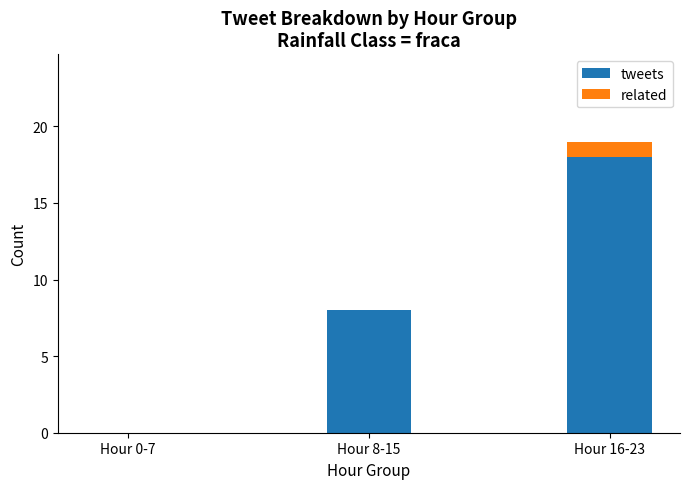

At which category is the sum across all series the highest?

Hour 16-23